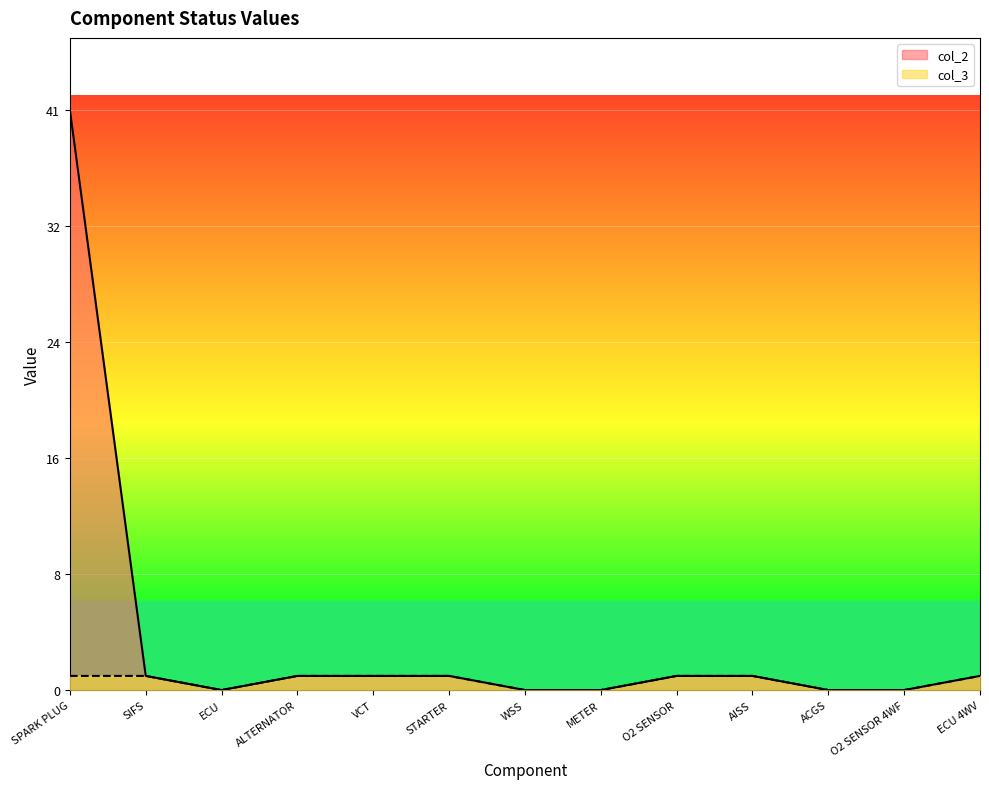

Which has a higher value, O2 SENSOR or VCT?

O2 SENSOR